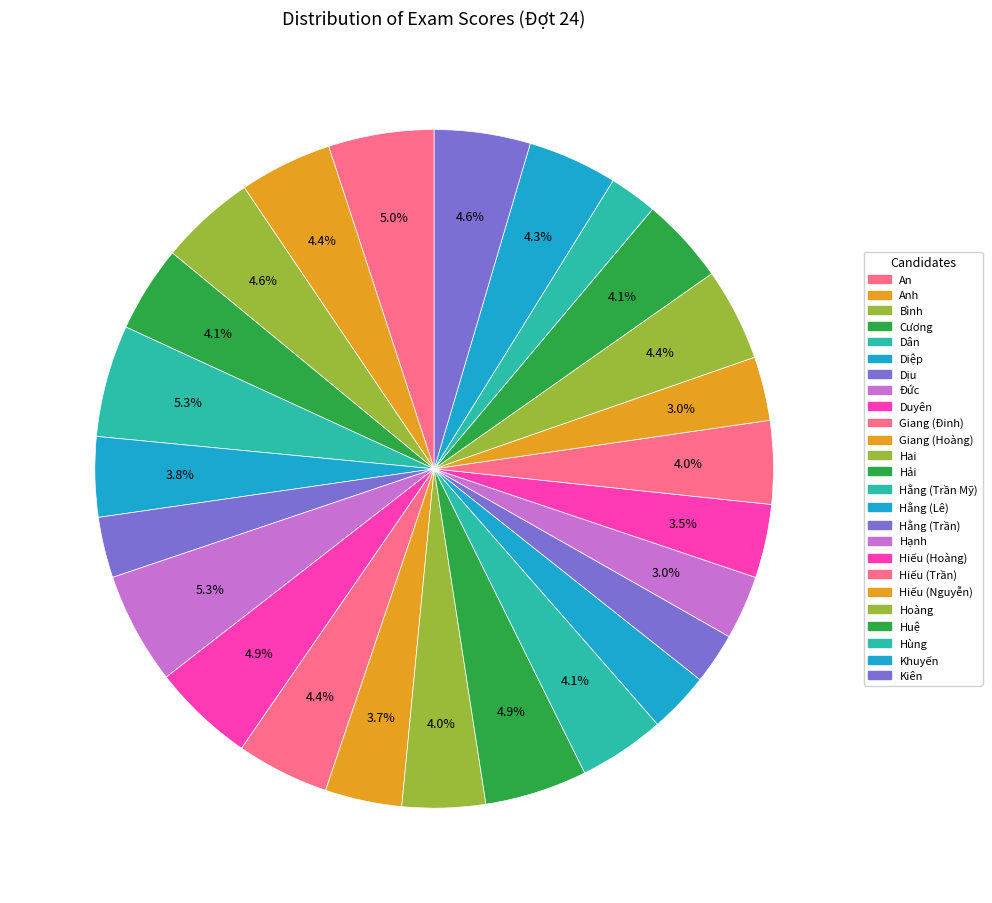

Rank the categories by value from highest to lowest.

Dân, Đức, An, Duyên, Hải, Bình, Kiên, Anh, Giang (Đinh), Hoàng, Khuyến, Cương, Hằng (Trần Mỹ), Huệ, Hai, Hiếu (Trần), Diệp, Giang (Hoàng), Hiếu (Hoàng), Hạnh, Hiếu (Nguyễn), Dịu, Hằng (Lê), Hằng (Trần), Hùng